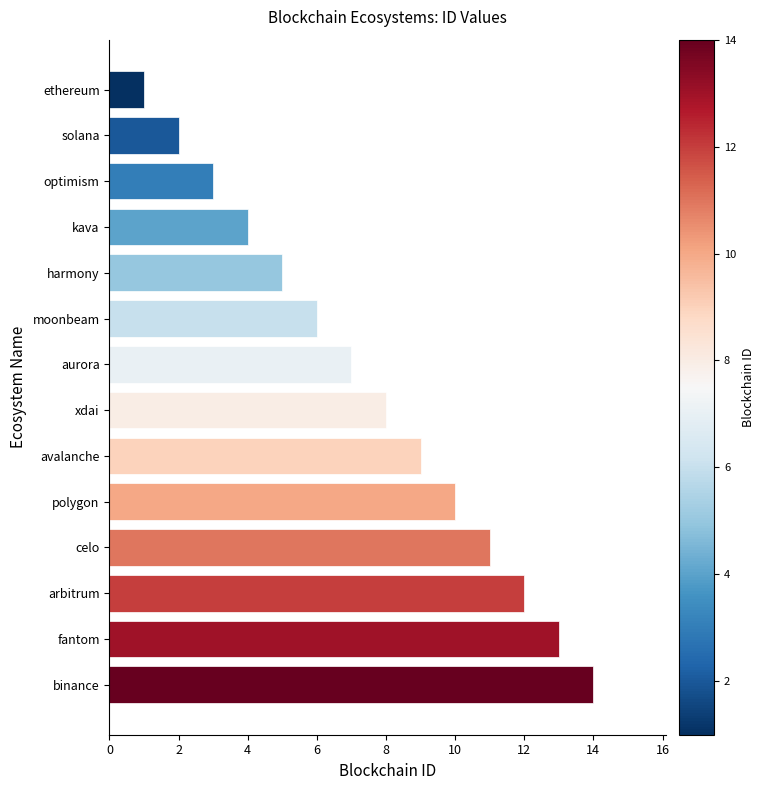

Reading top to bottom, extract all data points from this chart.

1	2	3	4	5	6	7	8	9	10	11	12	13	14